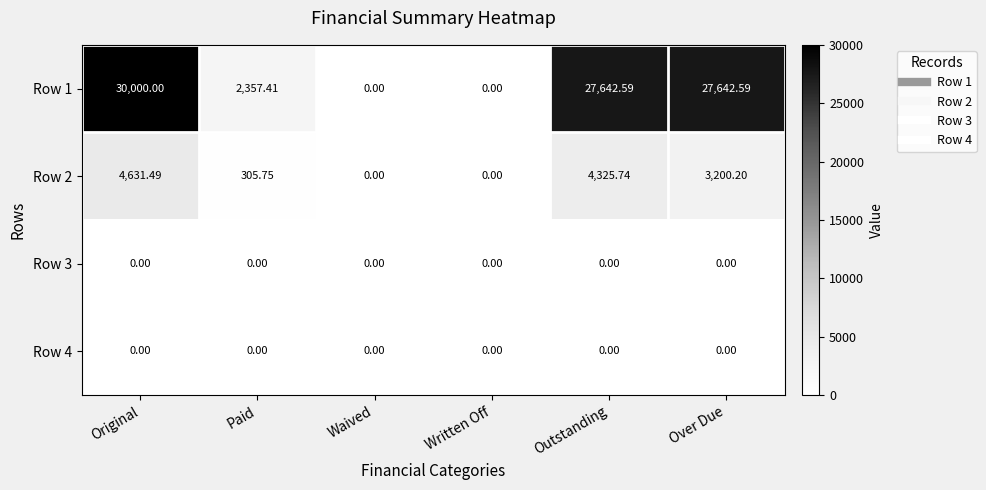

Is the value of Row 2 at Original greater than the value of Row 1 at Outstanding?

No